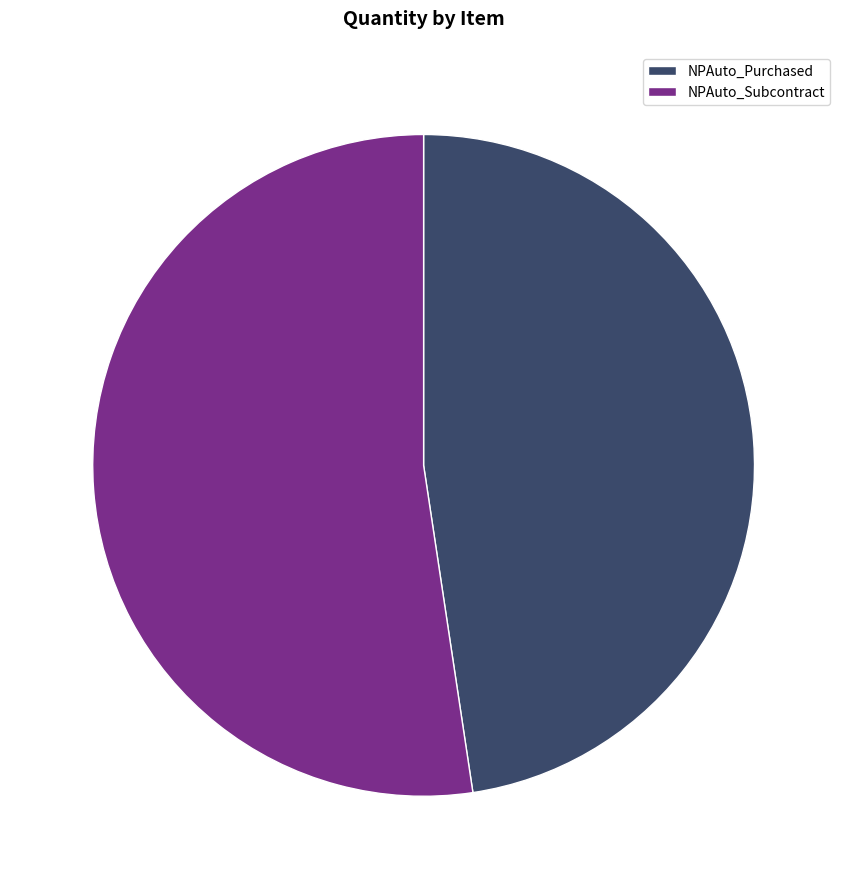

What percentage do NPAuto_Subcontract and NPAuto_Purchased together represent?

100.0%